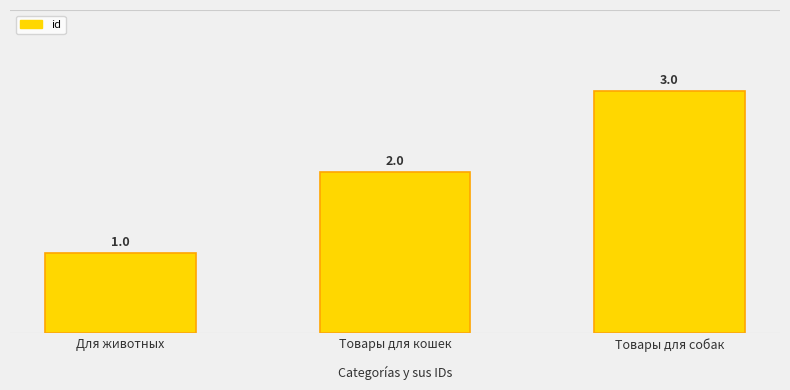

How many data points are less than 2?

1